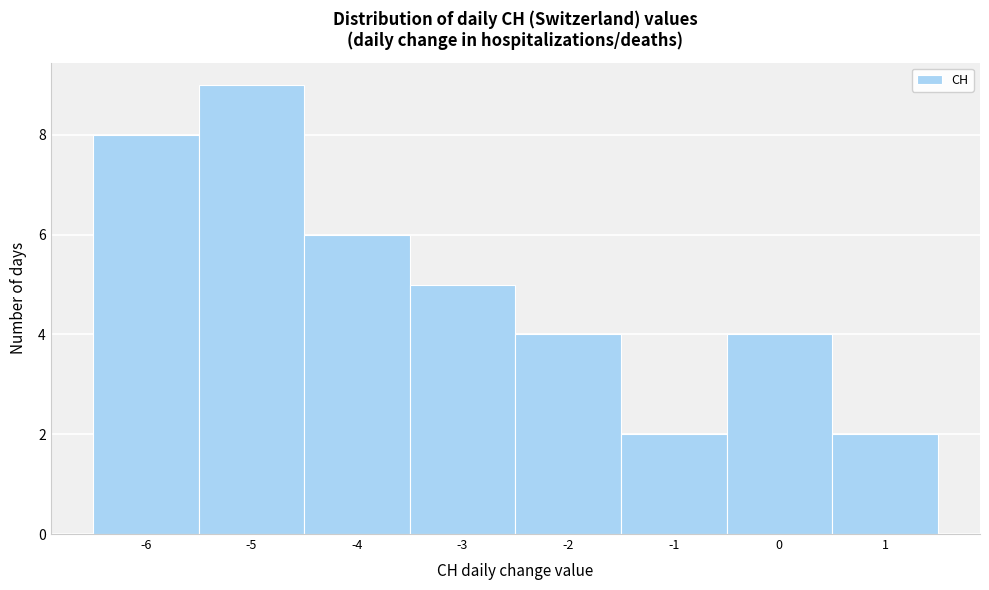

Reading left to right, transcribe this chart: for each bar, give the range it covers on the x-axis and its height. The values are not printed on the chart, so give them approximately, as read against the axis.

-6.5 to -5.5: 8
-5.5 to -4.5: 9
-4.5 to -3.5: 6
-3.5 to -2.5: 5
-2.5 to -1.5: 4
-1.5 to -0.5: 2
-0.5 to 0.5: 4
0.5 to 1.5: 2